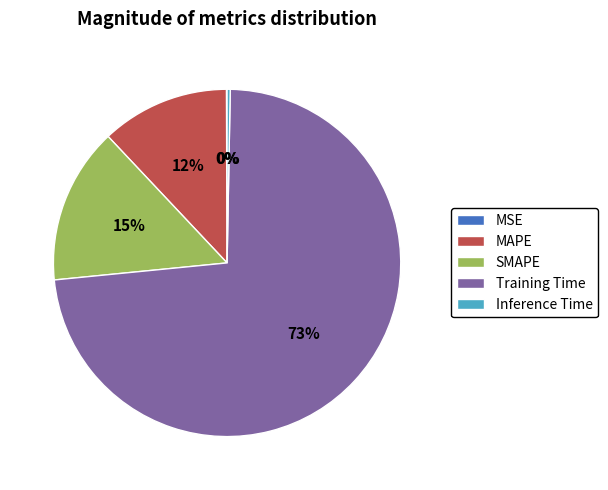

To the nearest percent, what is the difference between the largest and smallest slice percentages?

73%